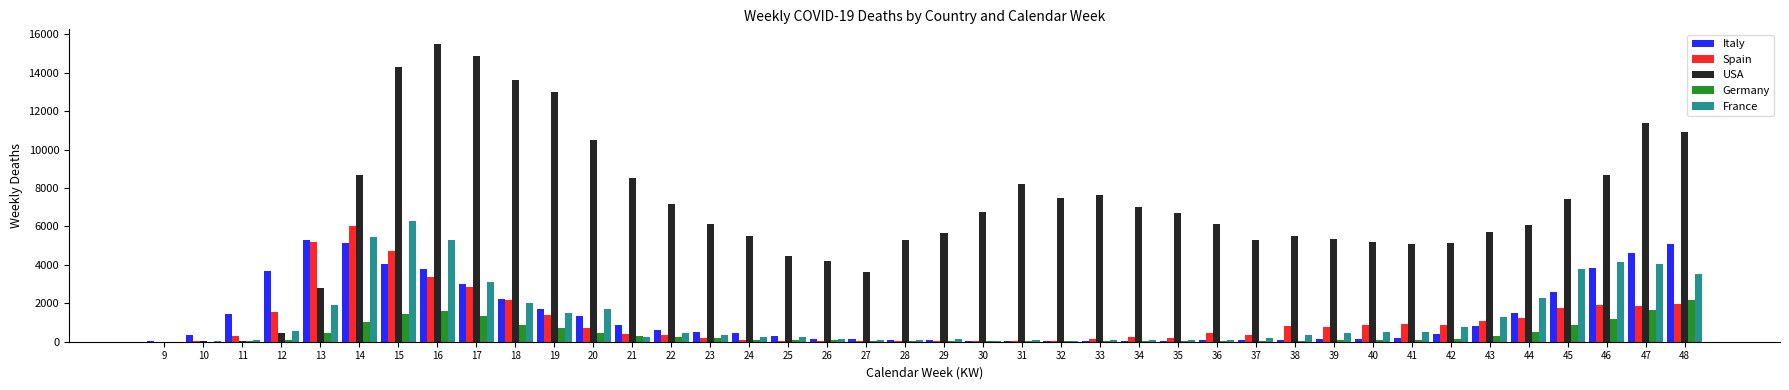

What is the greatest value displayed?

15489